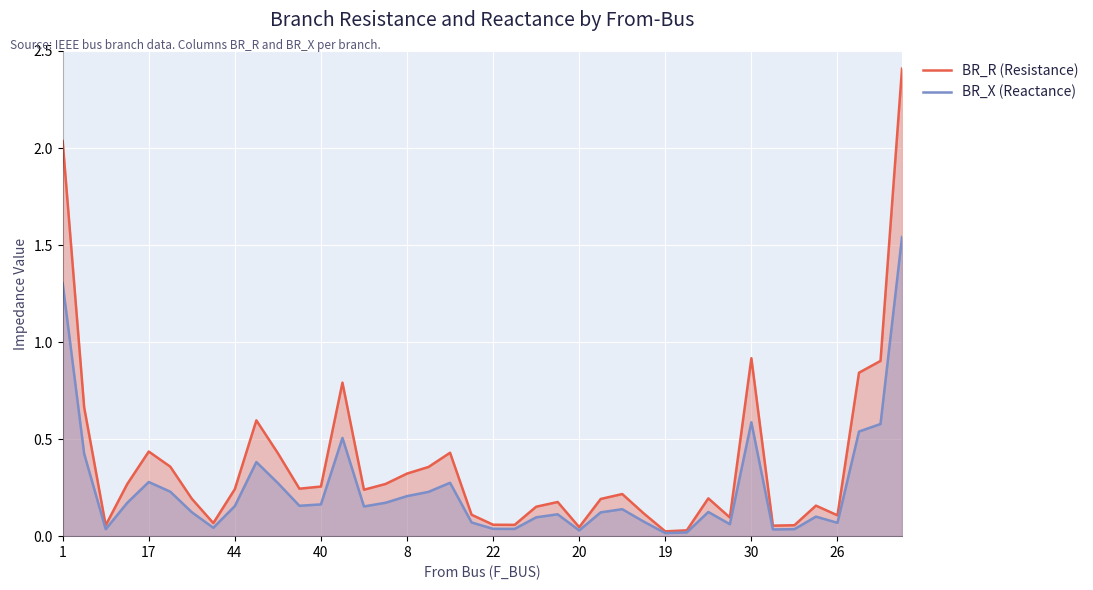

How many distinct data groups are displayed?

2